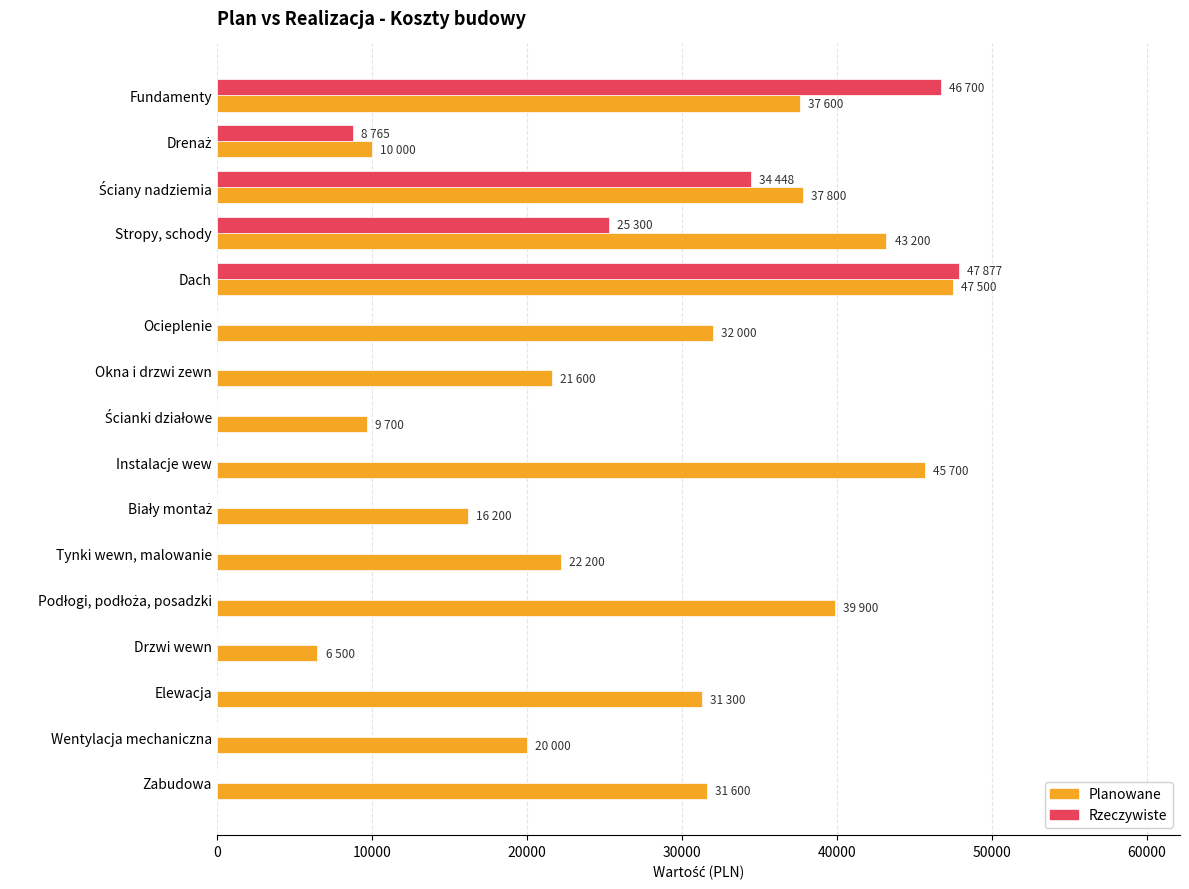

Where is Rzeczywiste nearest to the value 23938?

Stropy, schody